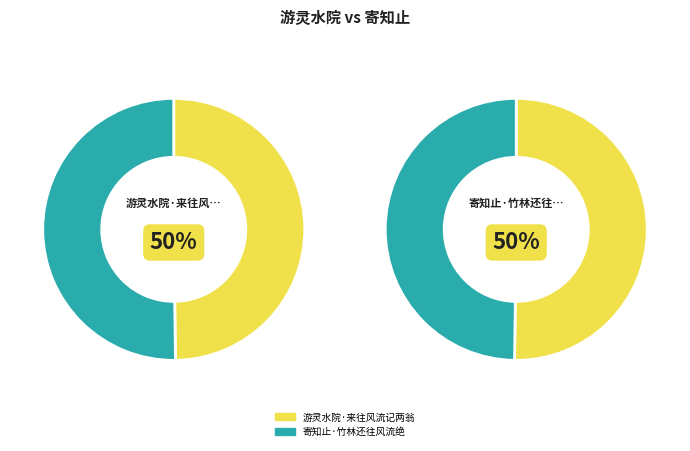

What is the largest slice in the pie chart?

寄知止·竹林还往风流绝